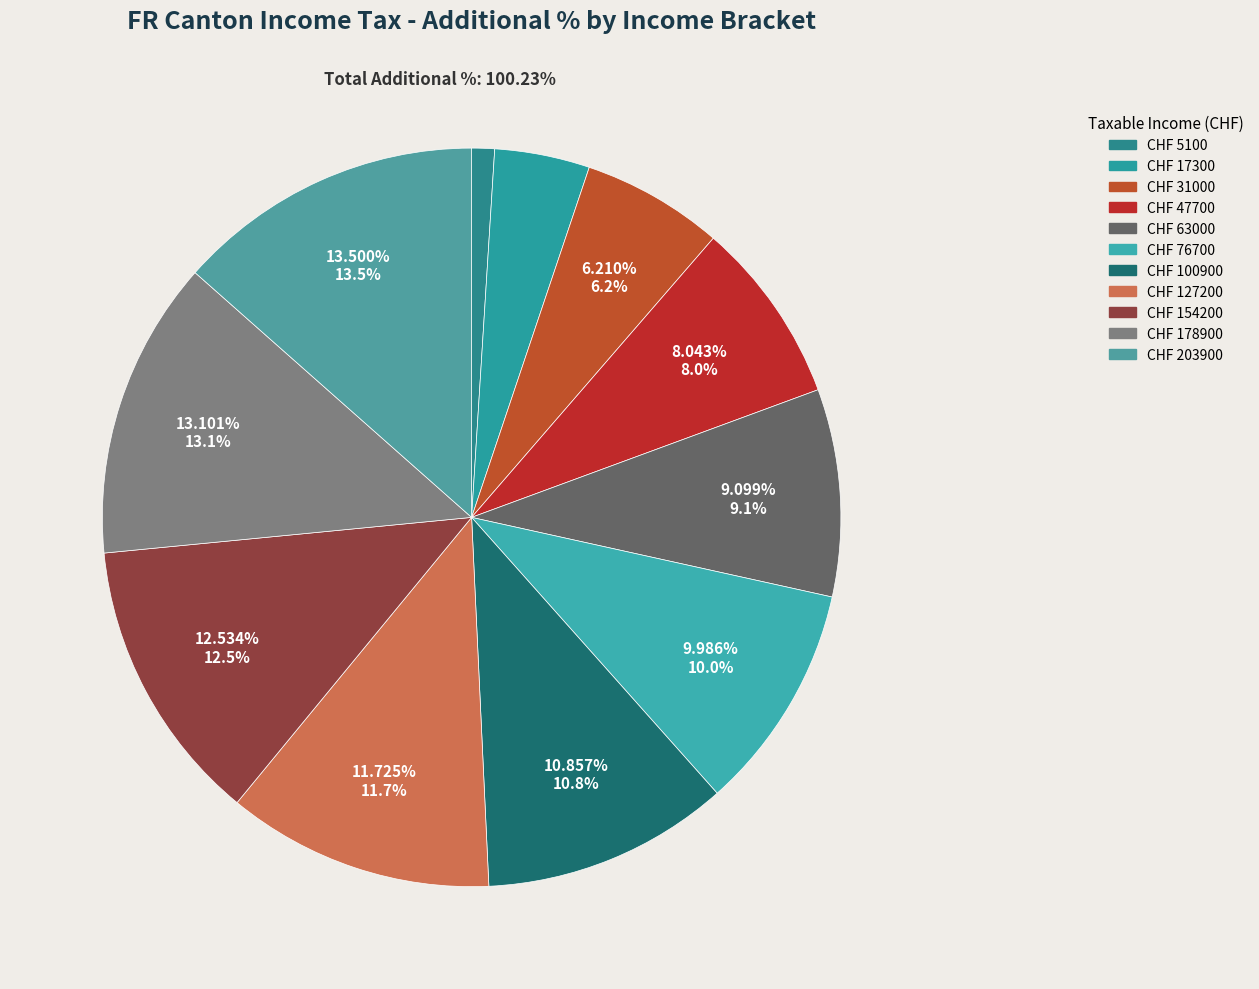

How many segments does this pie chart have?

11